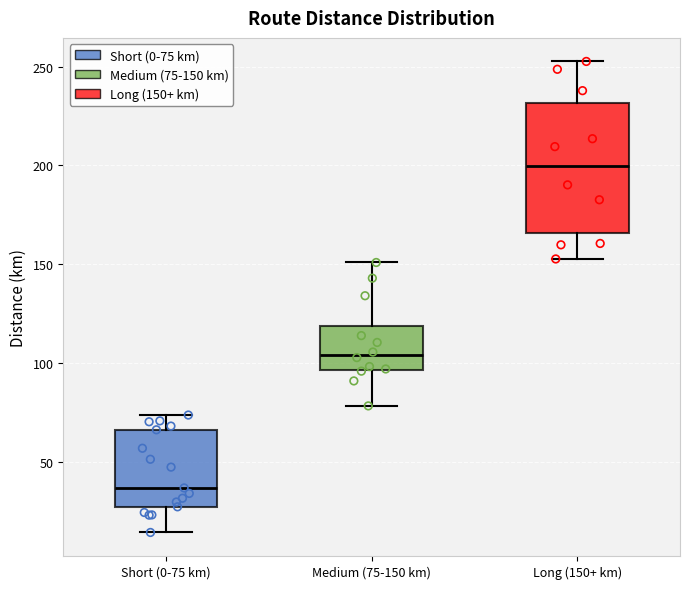

Reading left to right, read every box against the y-axis: the position of its median line, the range the box covers, and the ends of its whiskers. The values are not printed on the chart, so give them approximately, as read against the axis.

Short (0-75 km): median 35, box 25 to 65, whiskers 15 to 75
Medium (75-150 km): median 105, box 95 to 120, whiskers 80 to 150
Long (150+ km): median 200, box 165 to 230, whiskers 155 to 255